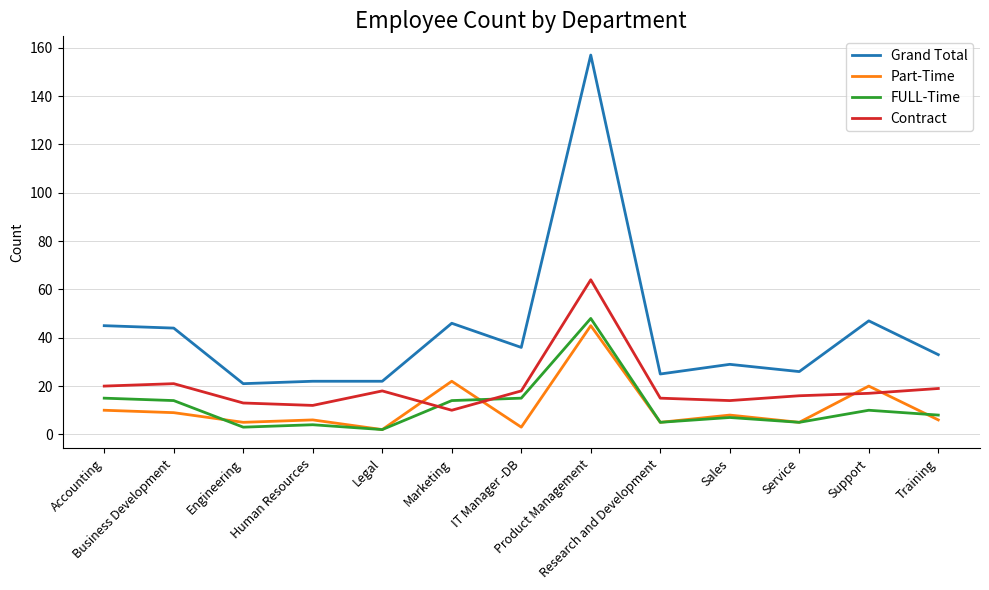

Which series has the largest total across all categories?

Grand Total